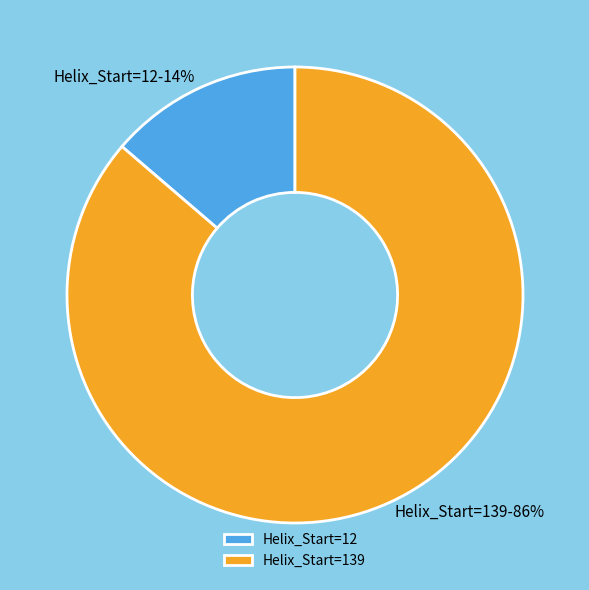

The Helix_Start=12-14% slice represents 28% of the pie. True or false?

False